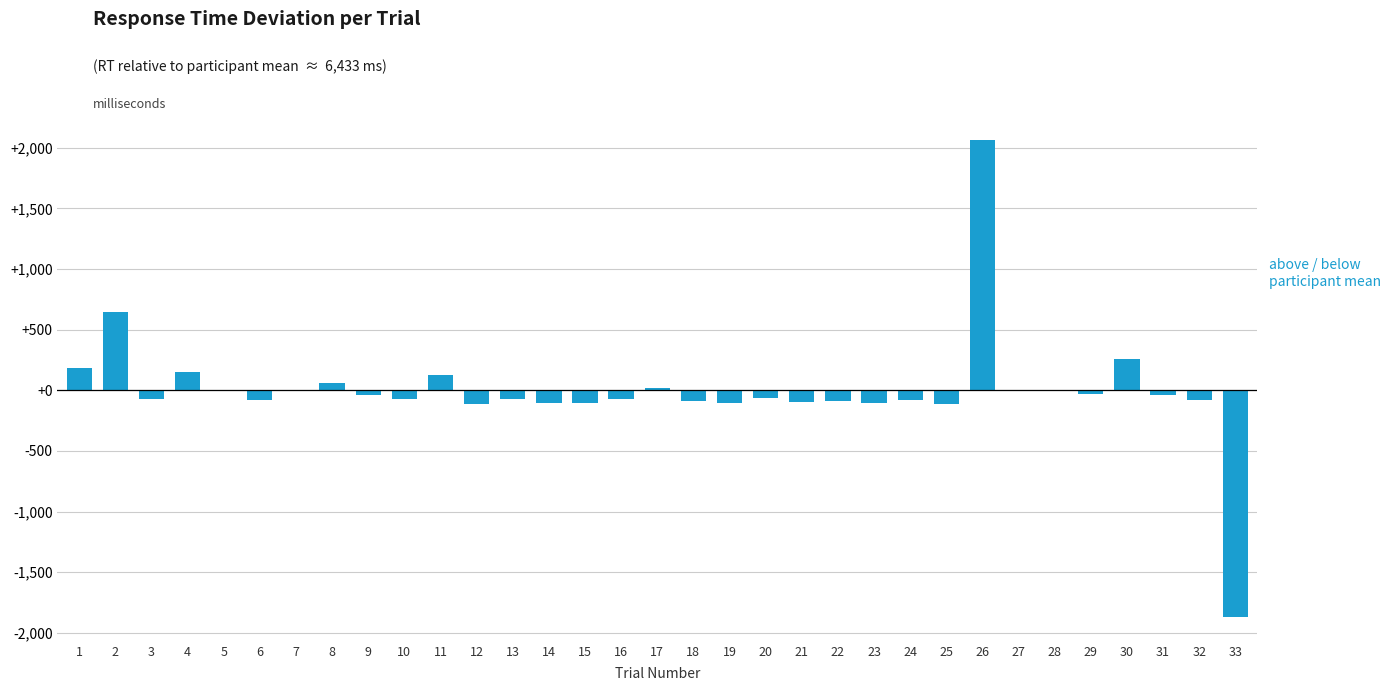

The value at 33 is -1869.3. True or false?

True